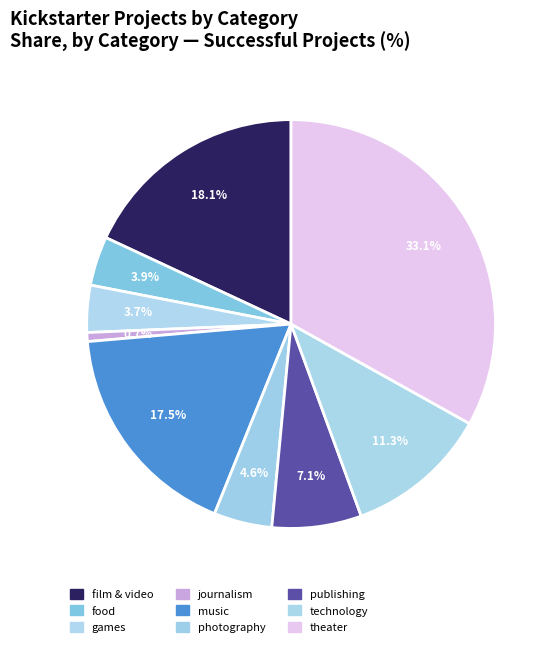

What is the largest slice in the pie chart?

theater